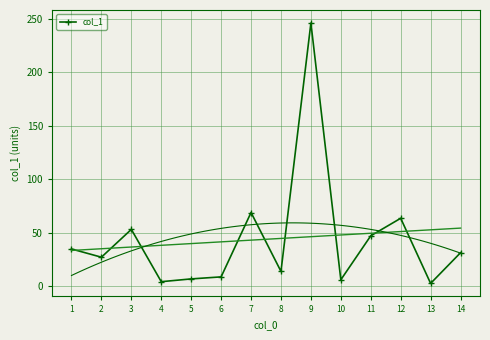

The chart shows a value of 34.9 at 1. True or false?

True